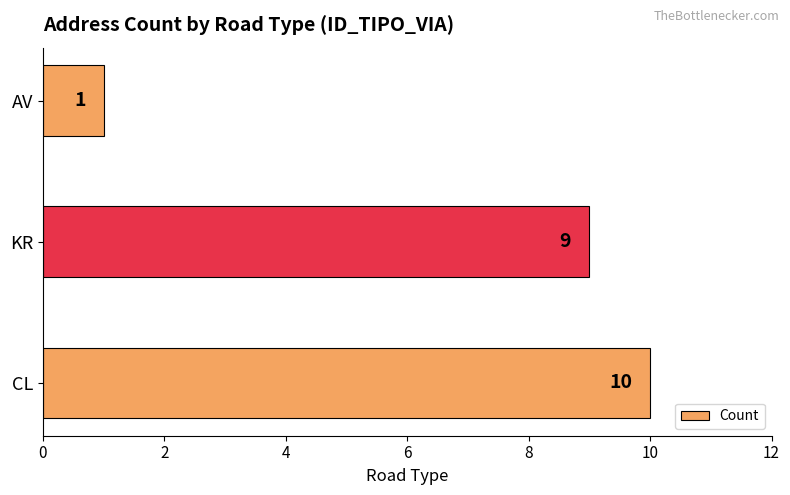

What value does the data have at CL?

10